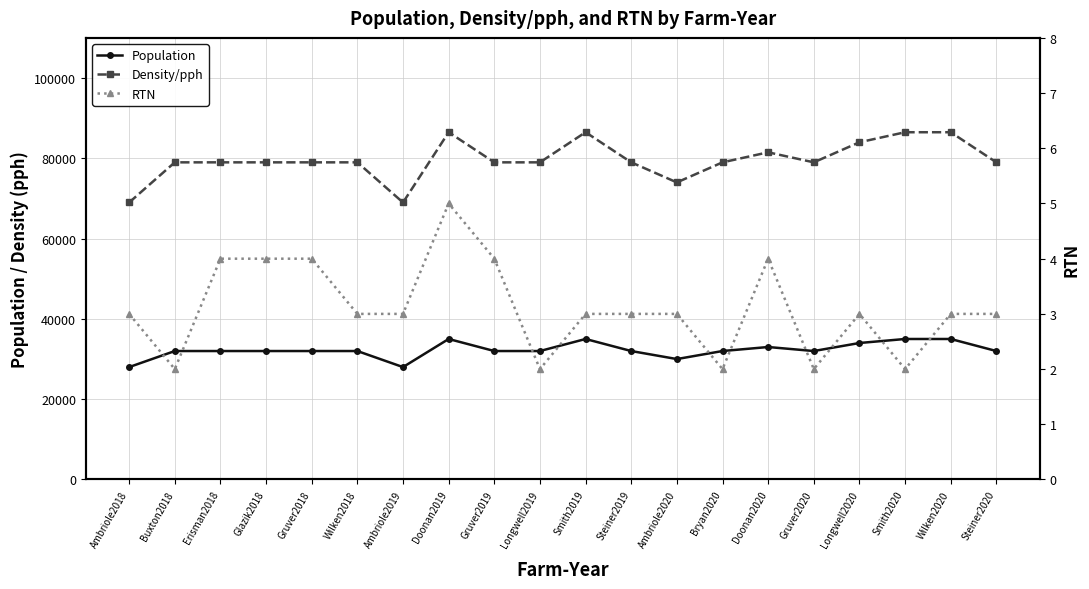

How many data points does each series have?

20